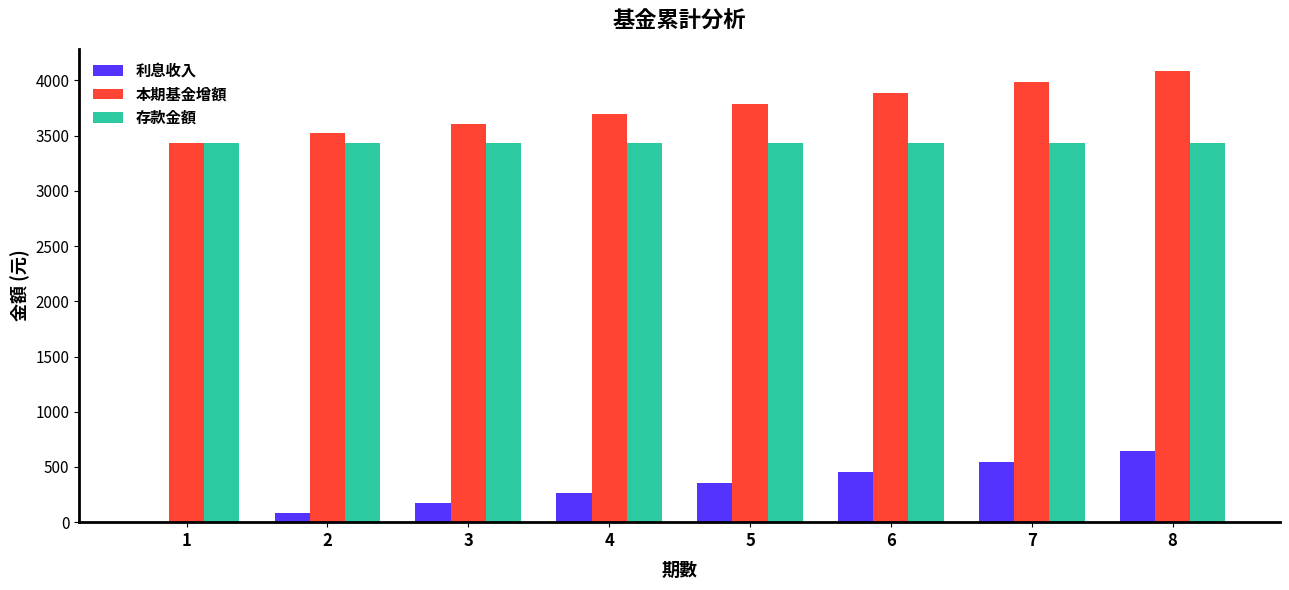

What is the sum of all 本期基金增額 values?

30000.0